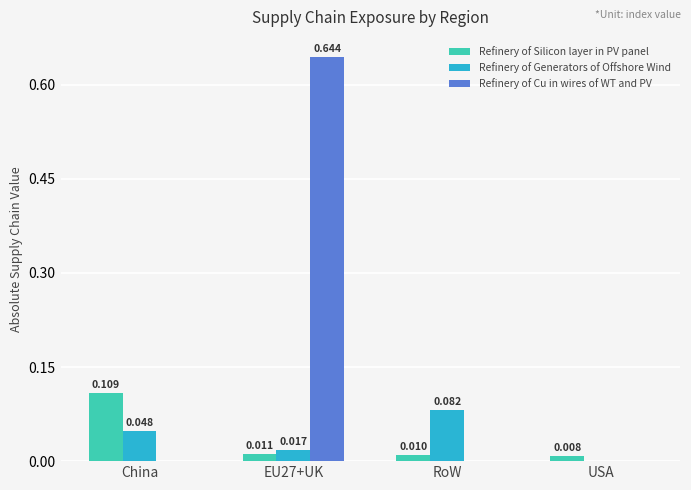

How many series are shown in this chart?

3